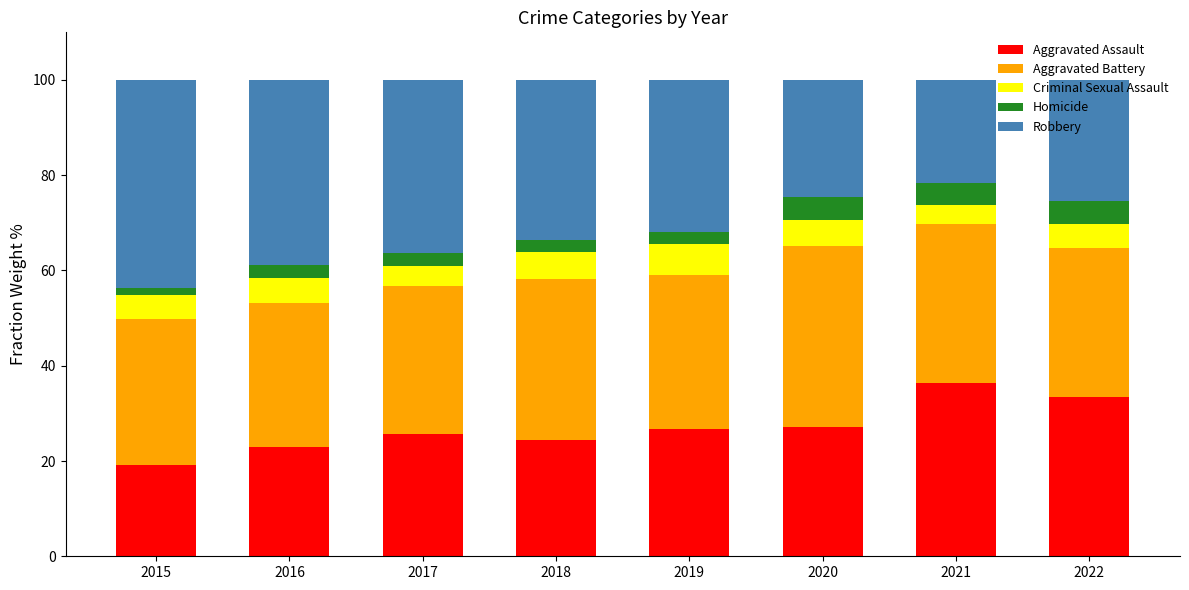

The Aggravated Assault series shows 19.2 at 2015. True or false?

True